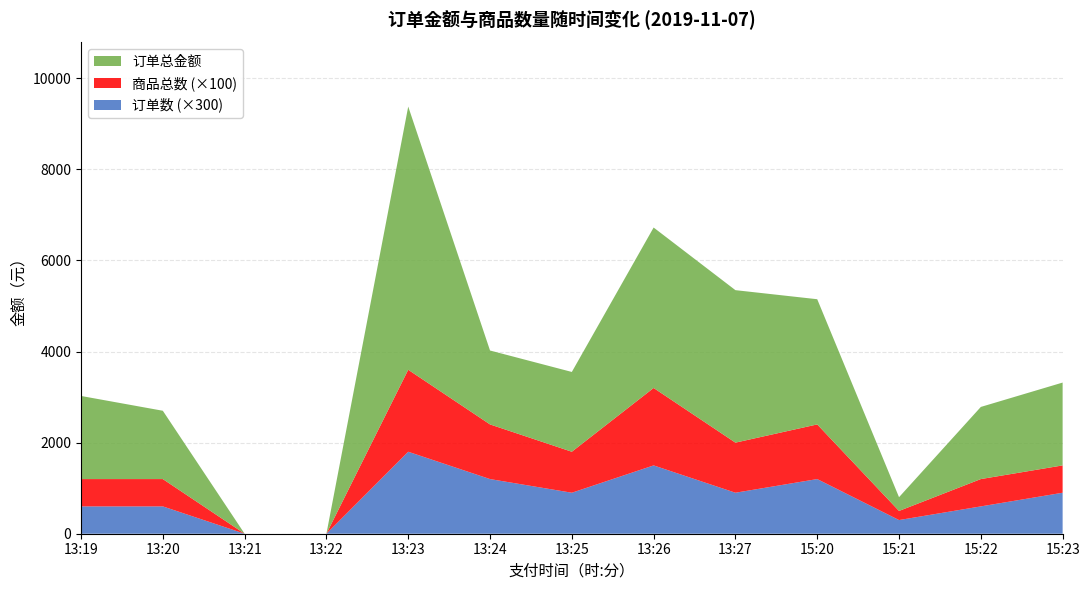

The value of 订单数 (×300) at 15:20 is 298. True or false?

False